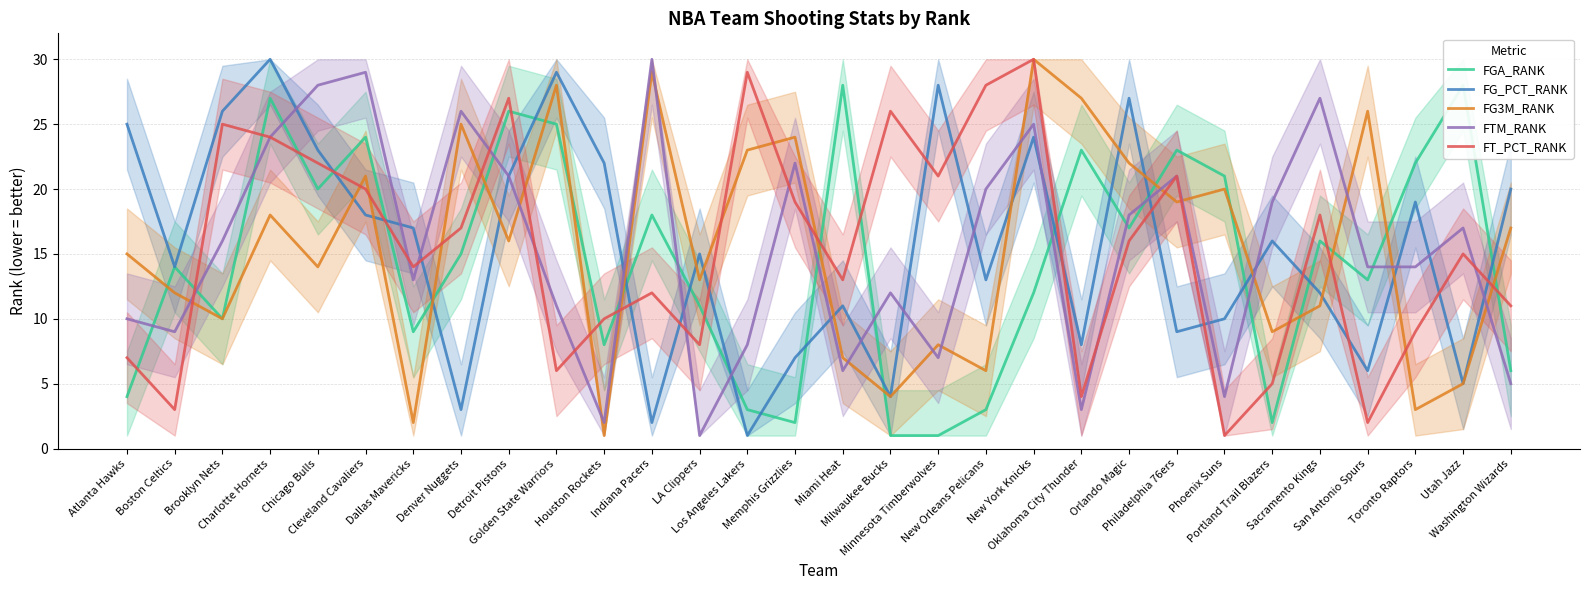

Between Toronto Raptors and LA Clippers, which is larger?

Toronto Raptors